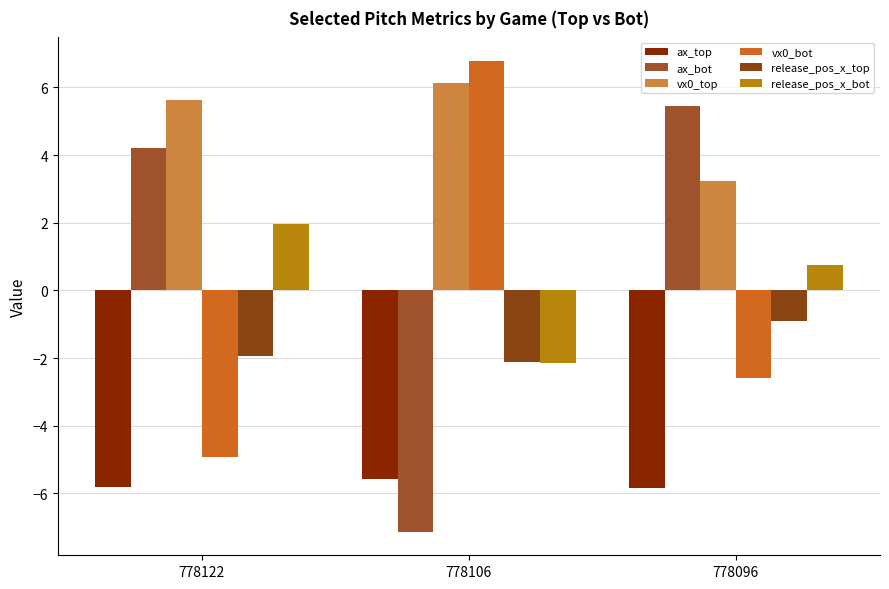

How many groups of bars are there?

3